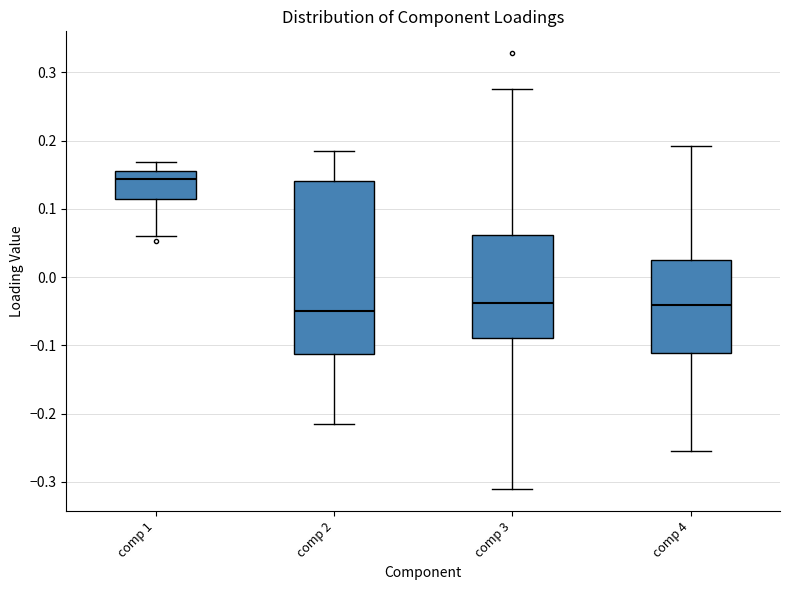

Reading left to right, transcribe this box plot: for each box, give where its median line is, the range the box spans, and where its two whiskers end, as read against the y-axis. The values are not printed on the chart, so give them approximately, as read against the axis.

comp 1: median 0.14, box 0.12 to 0.16, whiskers 0.06 to 0.17
comp 2: median -0.05, box -0.11 to 0.14, whiskers -0.22 to 0.19
comp 3: median -0.04, box -0.09 to 0.06, whiskers -0.31 to 0.28
comp 4: median -0.04, box -0.11 to 0.03, whiskers -0.25 to 0.19